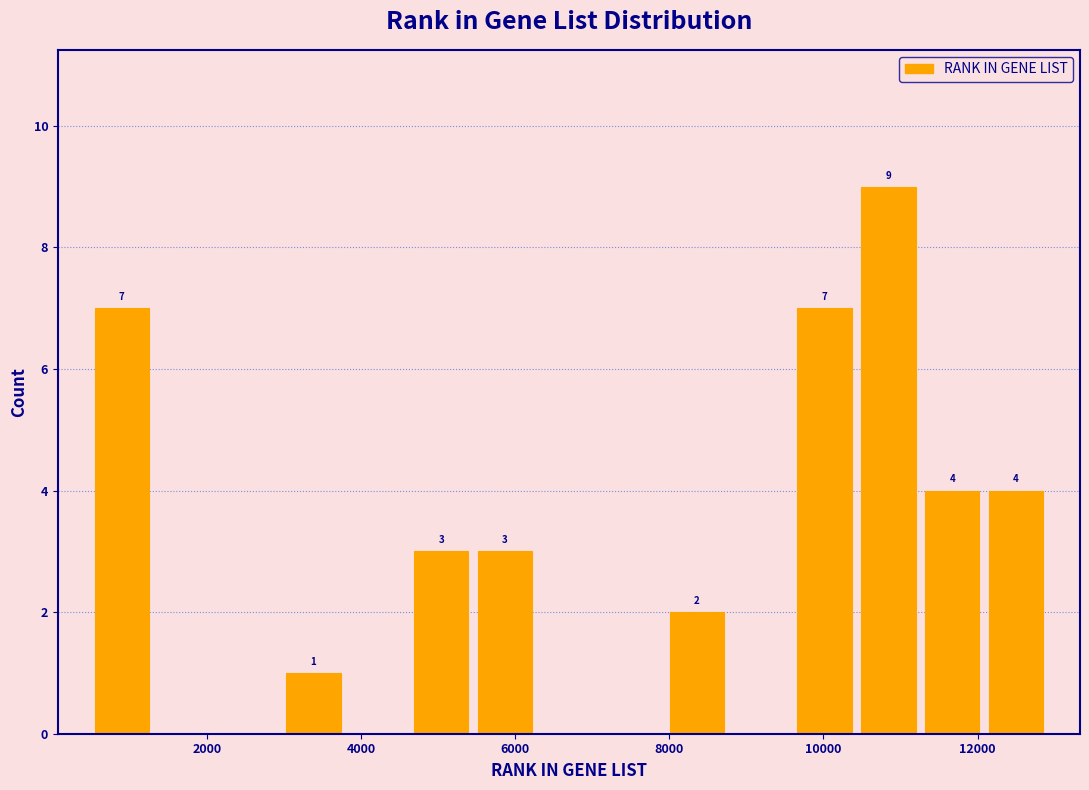

Over which range of the x-axis is the bar tallest?

10400 to 11200